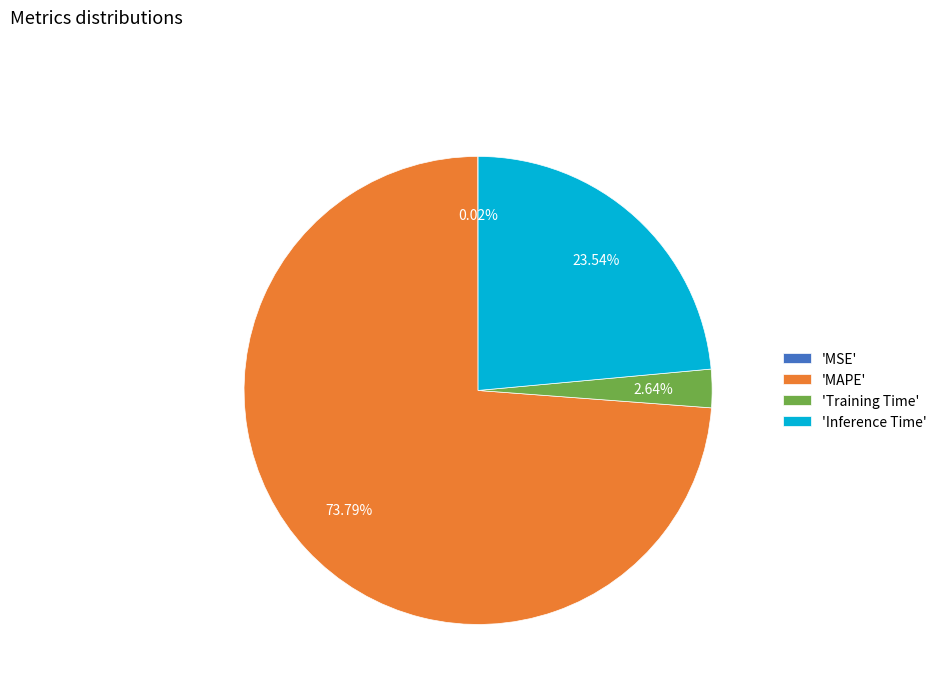

Combined, do 'Training Time' and 'Inference Time' account for over 50%?

No